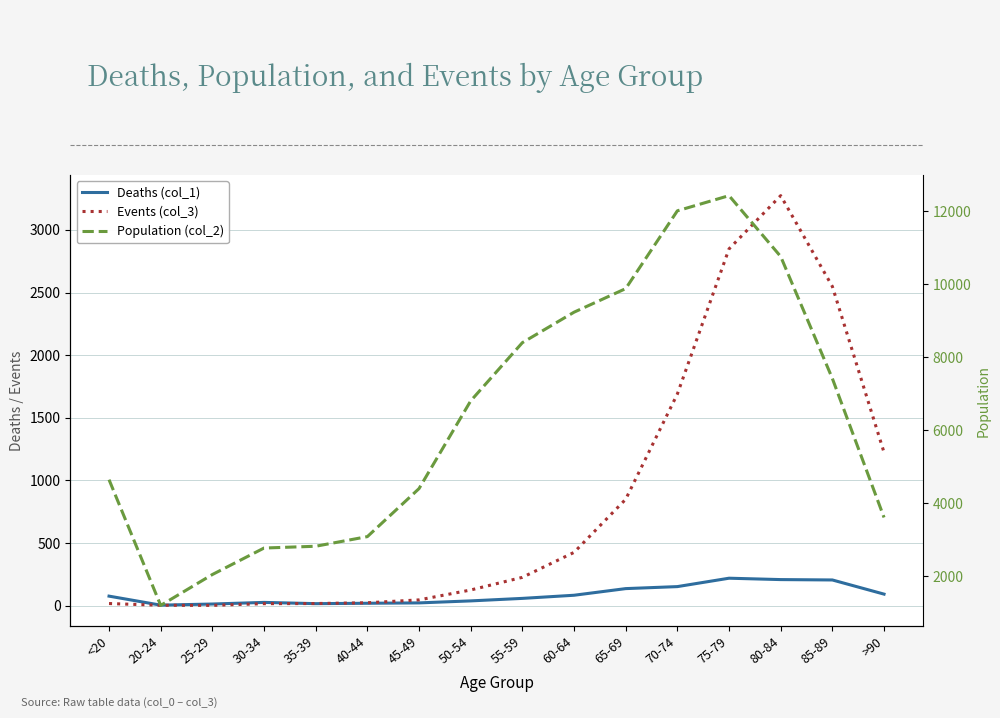

Reading left to right, transcribe all the data shown in this chart.

Deaths (col_1): 77	5	14	27	17	20	23	39	59	84	137	153	220	209	206	93
Events (col_3): 18	4	3	17	18	24	47	126	227	426	850	1690	2848	3273	2548	1224
Population (col_2): 4641	1191	2038	2765	2814	3078	4396	6803	8400	9236	9883	12018	12434	10764	7417	3604